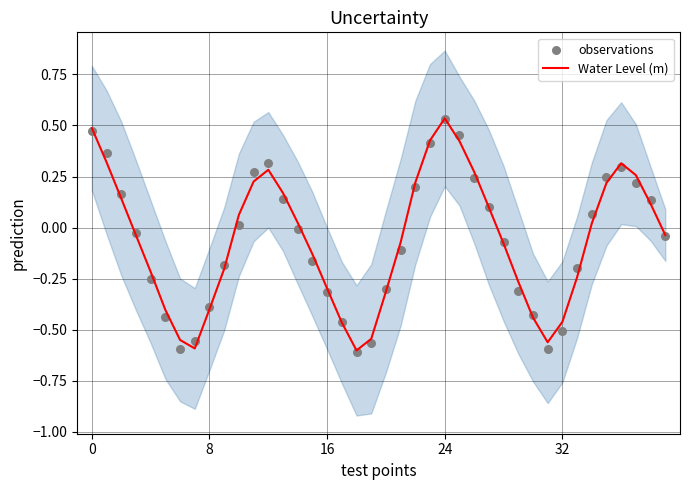

Which series reaches the maximum Y coordinate?

Water Level (m)